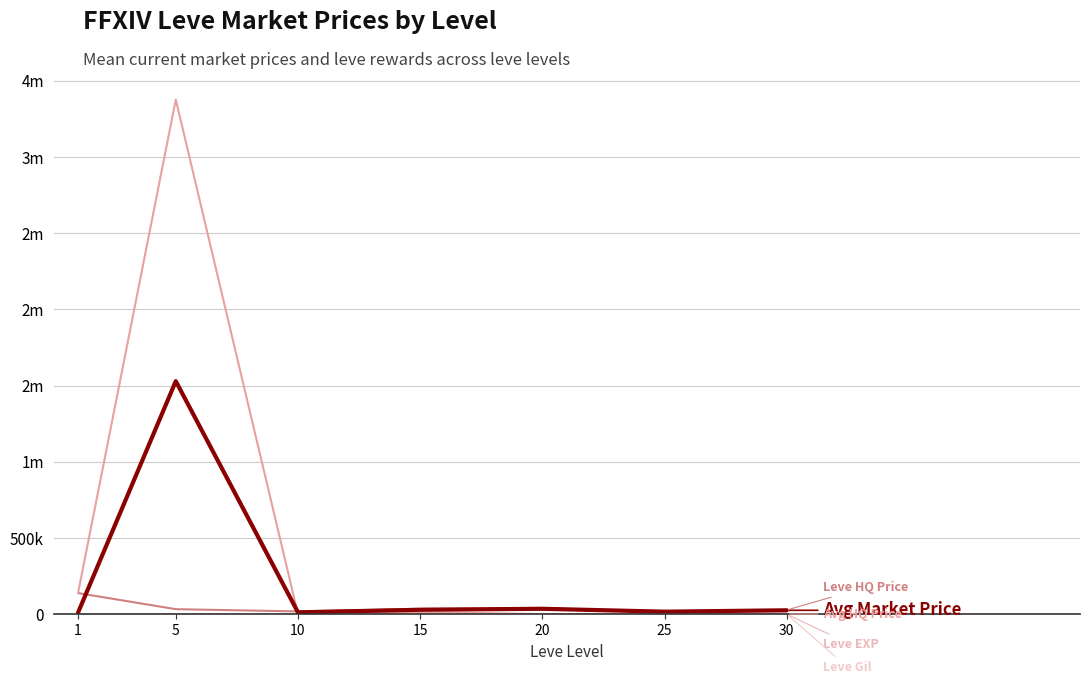

True or false: Leve EXP has a value of 66.6 at 30.

False